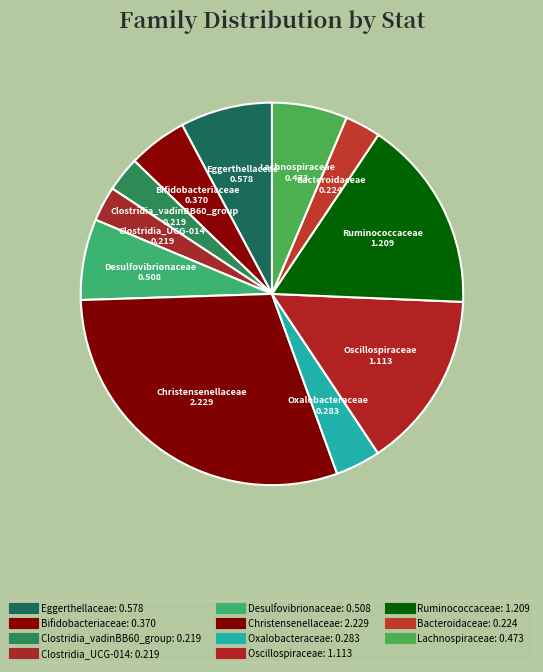

Count the number of slices in the pie.

11